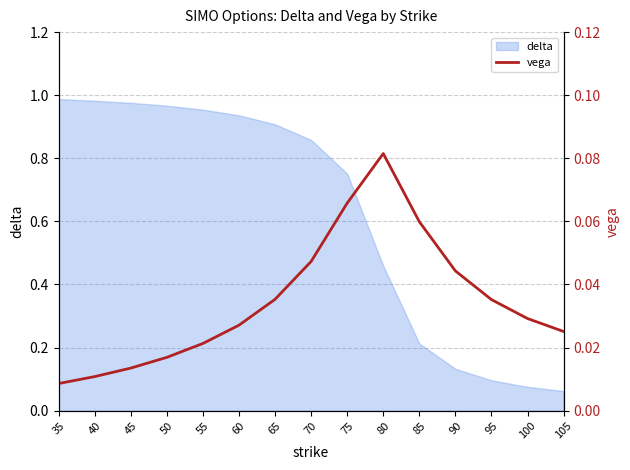

Is it true that the value at 75 is 0.0?

False